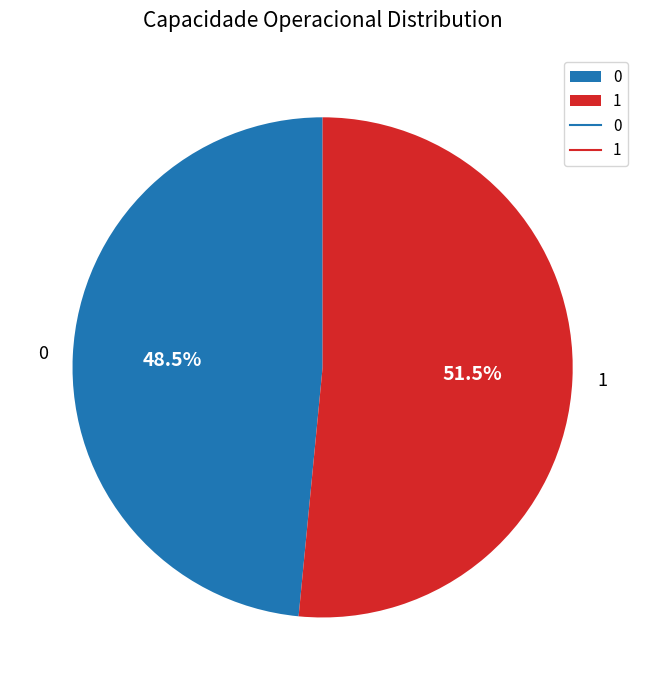

Is it true that 0 is 38% of the pie?

False